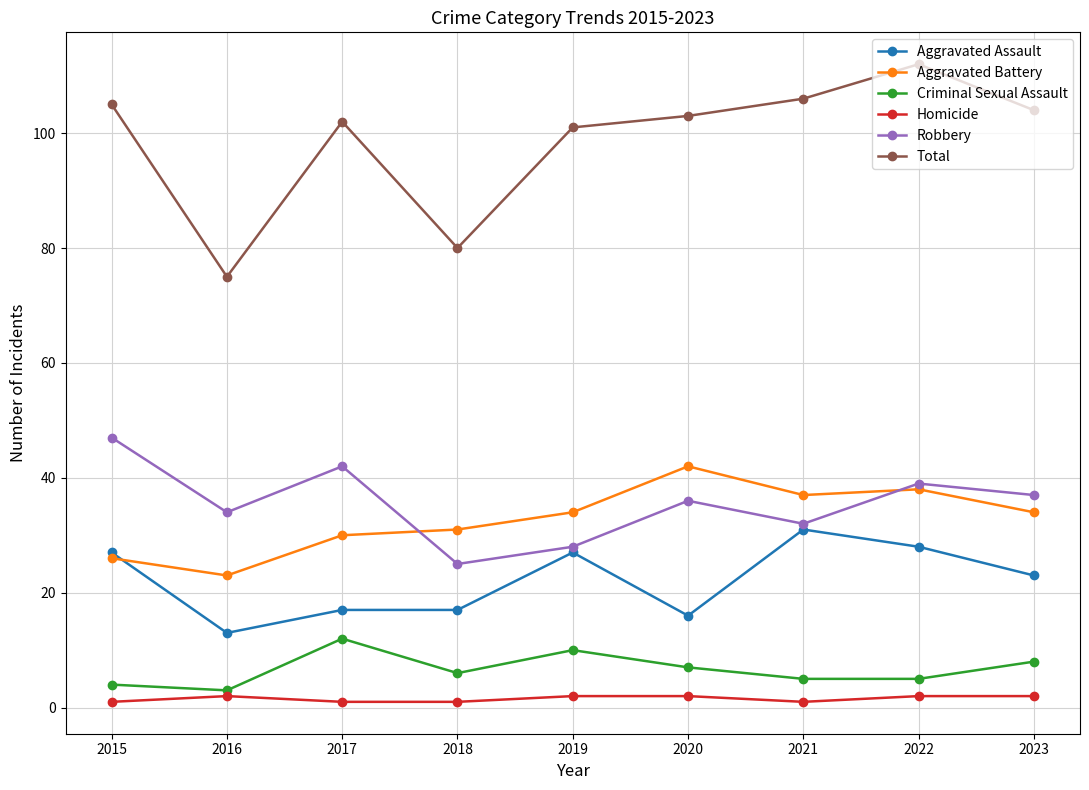

Which series has the largest range (max minus min)?

Total